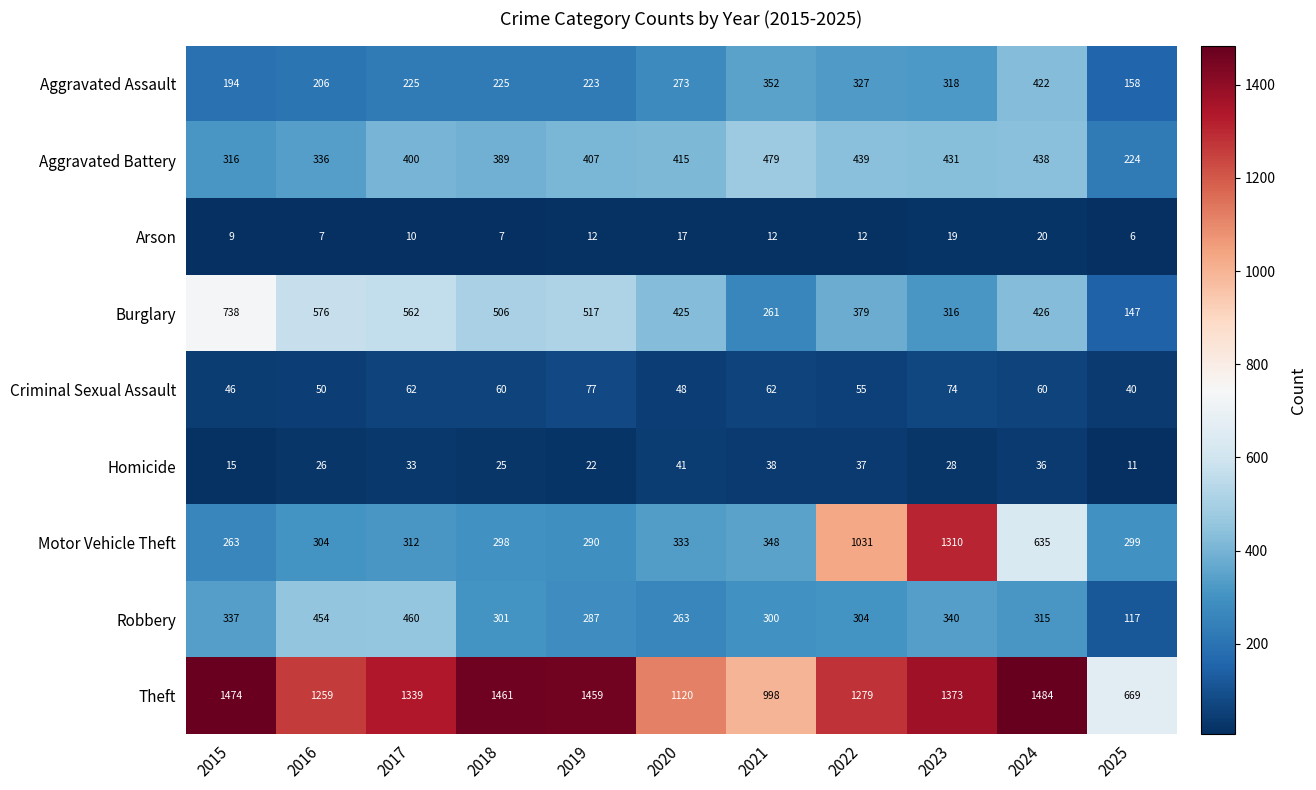

Rank the series by their maximum value, from lowest to highest.

Arson, Homicide, Criminal Sexual Assault, Aggravated Assault, Robbery, Aggravated Battery, Burglary, Motor Vehicle Theft, Theft